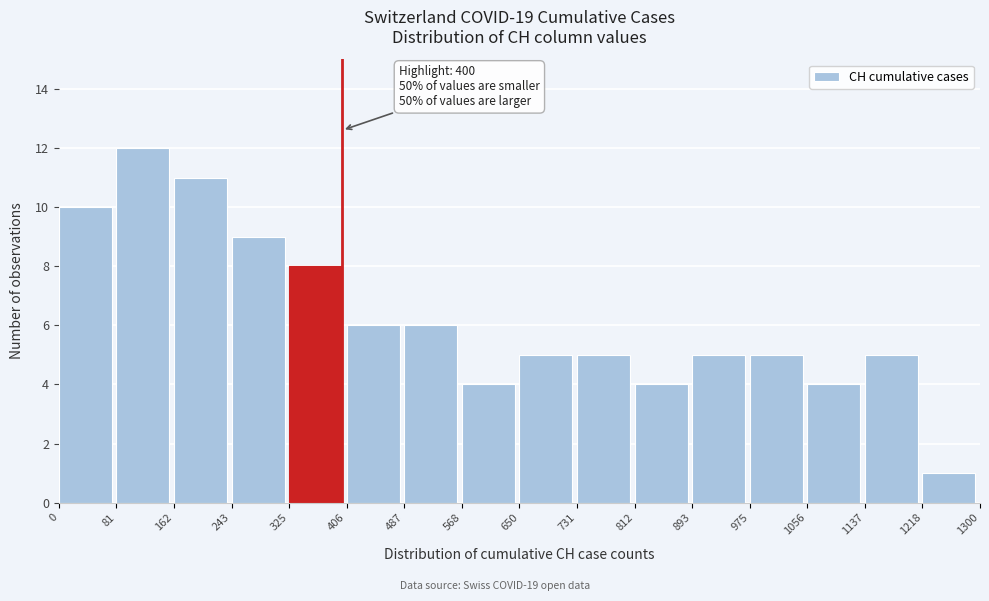

Over which range of the x-axis is the bar tallest?

81 to 162